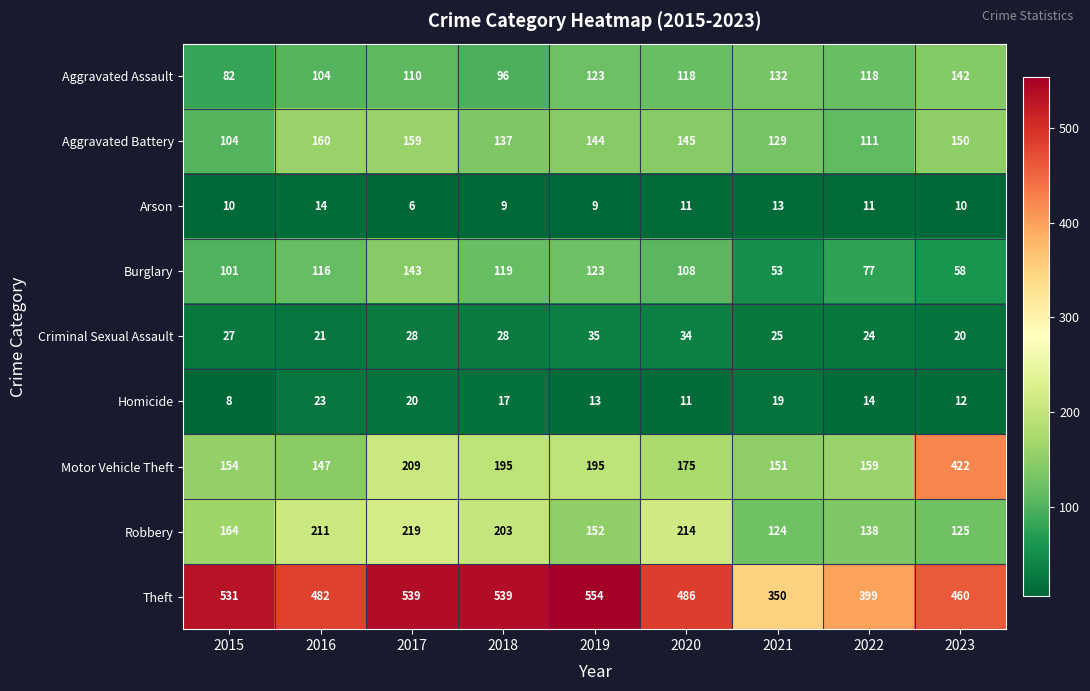

At which label is Aggravated Assault closest to 112?

2017